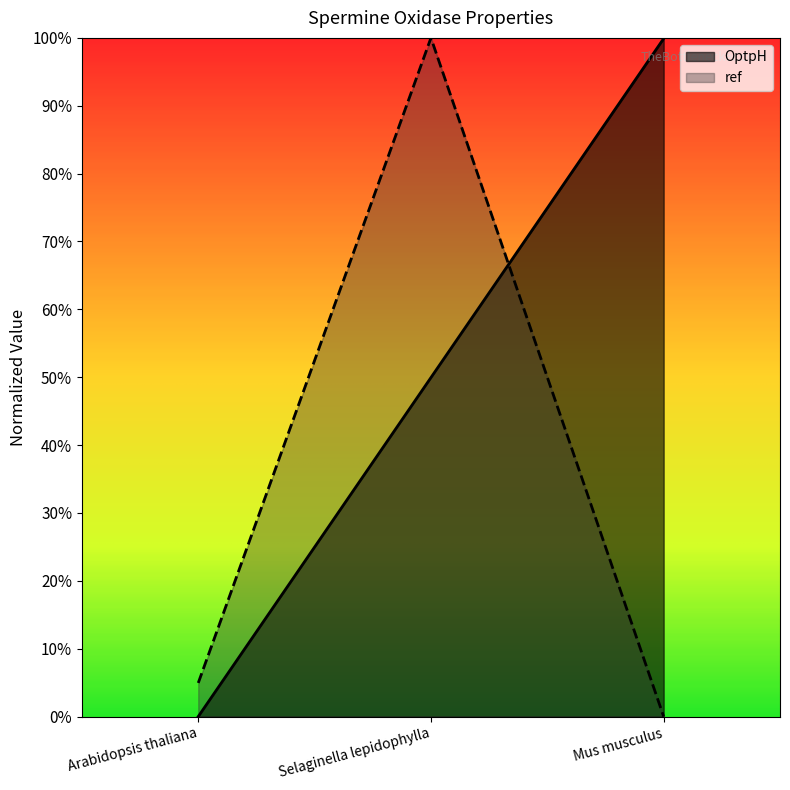

The OptpH series shows 0.9 at Selaginella lepidophylla. True or false?

False